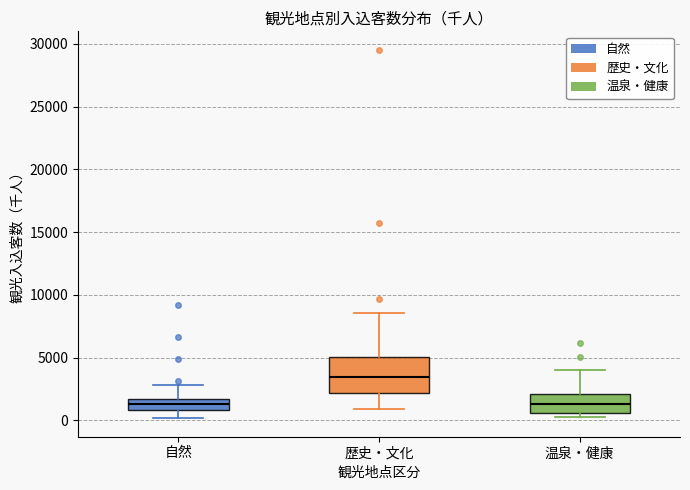

Reading left to right, read every box against the y-axis: the position of its median line, the range the box covers, and the ends of its whiskers. The values are not printed on the chart, so give them approximately, as read against the axis.

自然: median 1500 (inside the box), box 1000 to 1500, whiskers 0 to 3000
歴史・文化: median 3500, box 2000 to 5000, whiskers 1000 to 8500
温泉・健康: median 1500, box 500 to 2000, whiskers 500 (just below the box's lower edge) to 4000